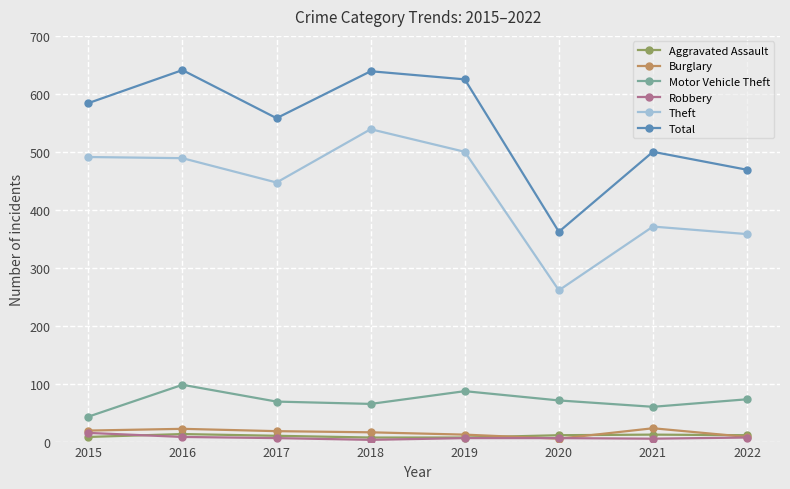

True or false: Aggravated Assault and Total intersect in this chart.

False